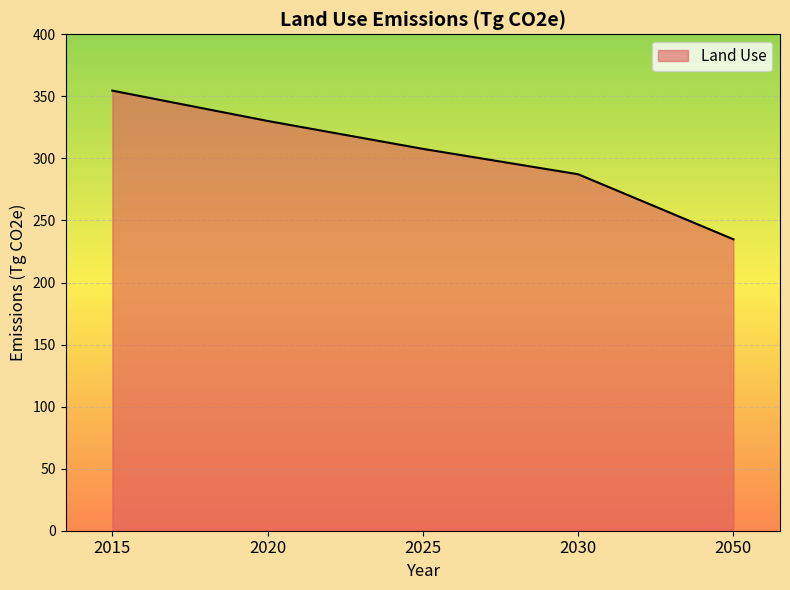

Reading left to right, what are all the values shown in this chart?

354.6	330.2	307.7	287.2	234.8